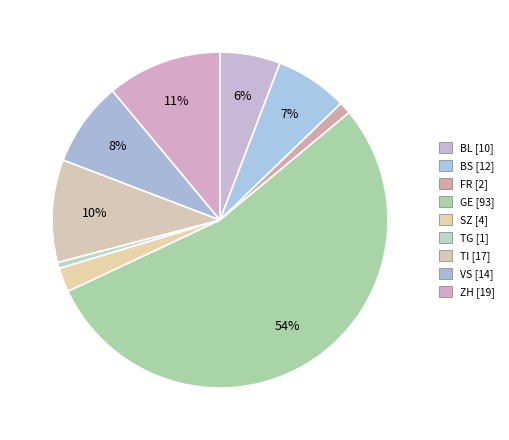

Which category has the biggest portion of the pie?

GE